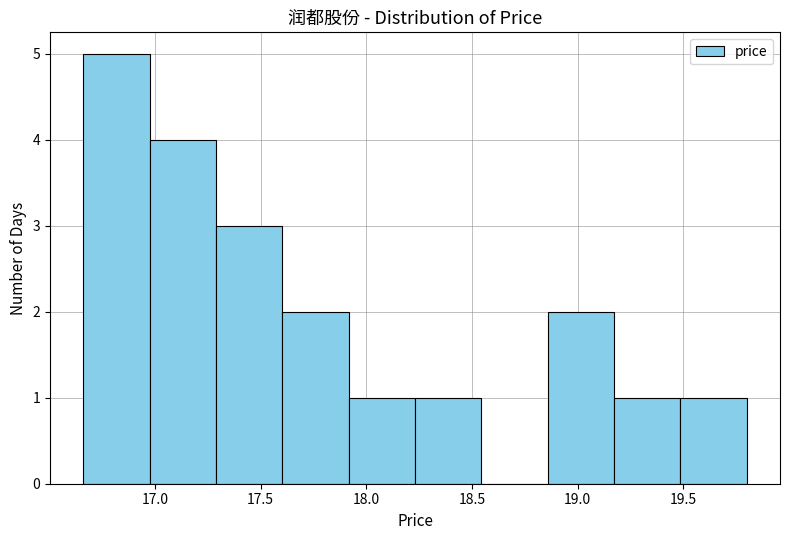

Reading left to right, list every bar in this chart as the range it spans on the x-axis followed by its height. Neither the bar edges nor the heights are printed on the chart, so give them approximately, as read against the axes.

16.65 to 16.95: 5
16.95 to 17.30: 4
17.30 to 17.60: 3
17.60 to 17.90: 2
17.90 to 18.25: 1
18.25 to 18.55: 1
18.55 to 18.85: 0
18.85 to 19.15: 2
19.15 to 19.50: 1
19.50 to 19.80: 1